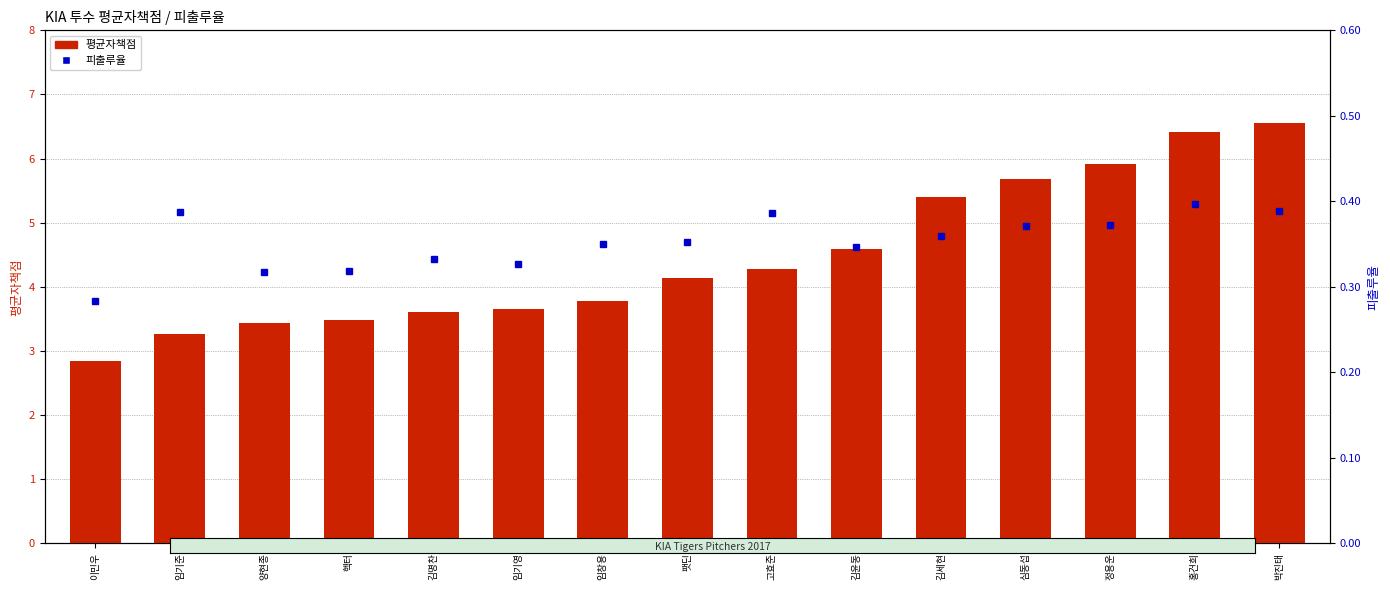

At 양현종, list the series in order from smallest to largest.

피출루율, 평균자책점